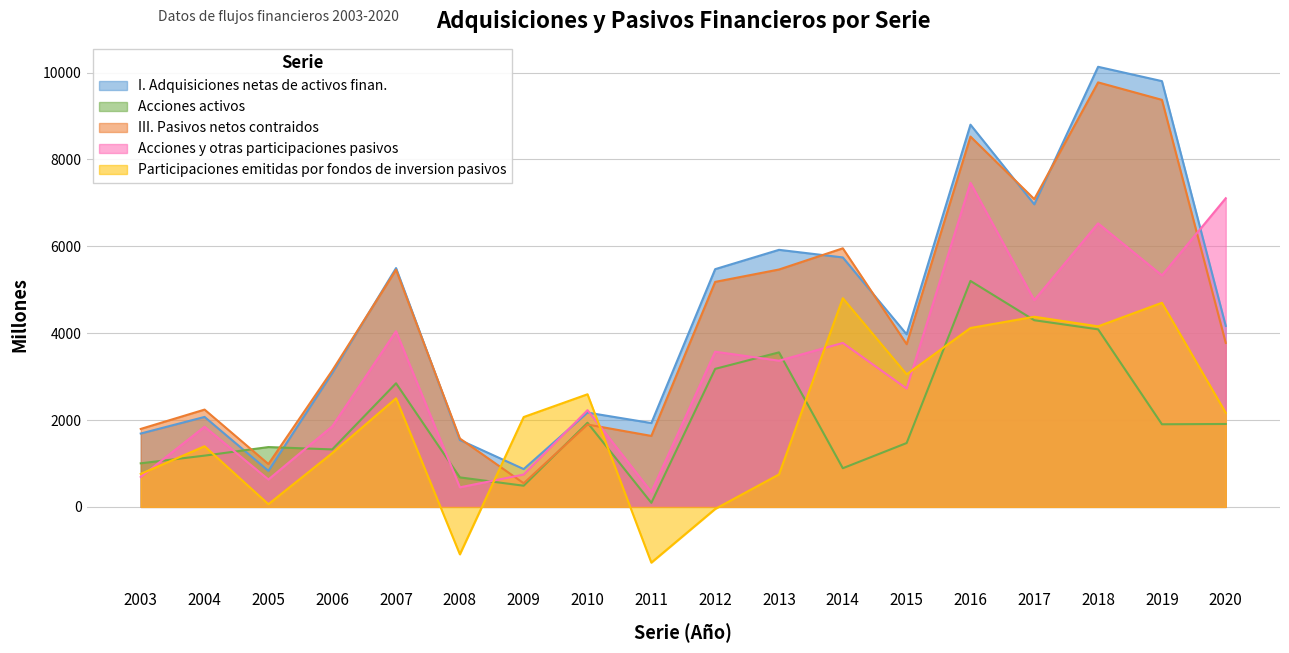

Which series has the largest total across all categories?

I. Adquisiciones netas de activos finan.